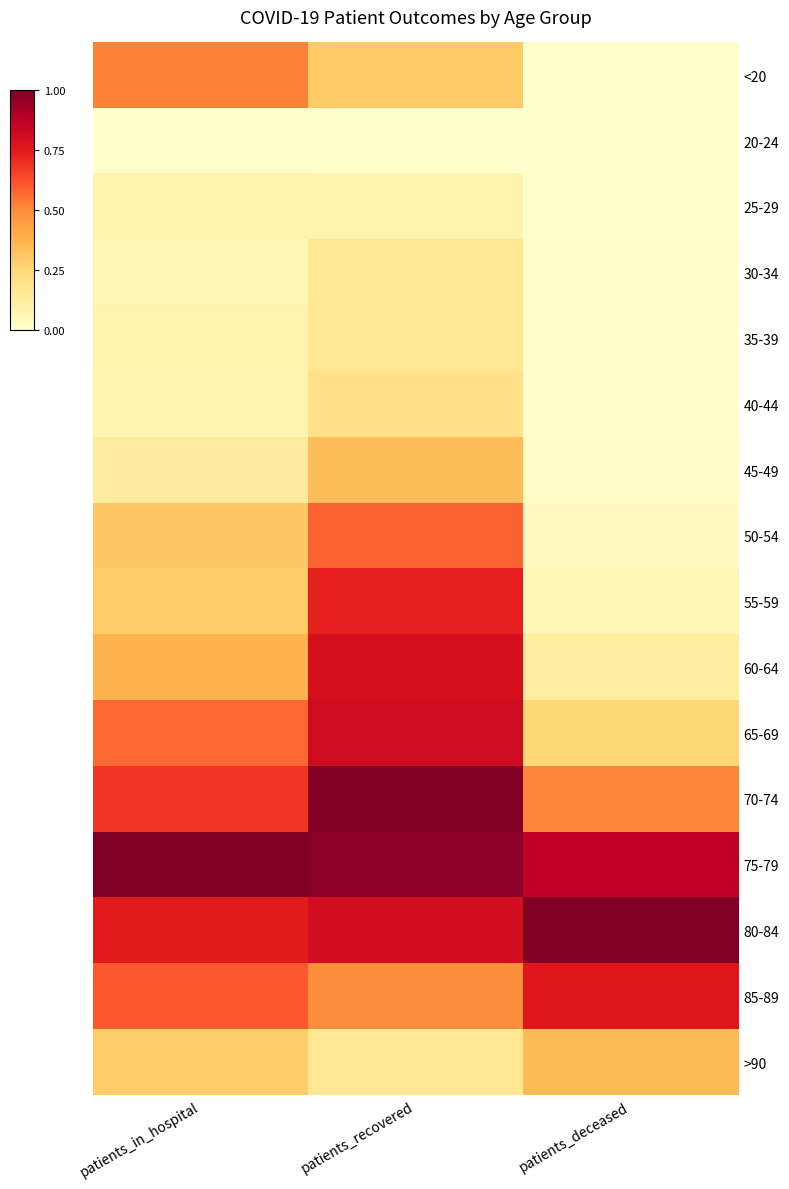

At which category does the chart reach its peak across all series?

patients_recovered